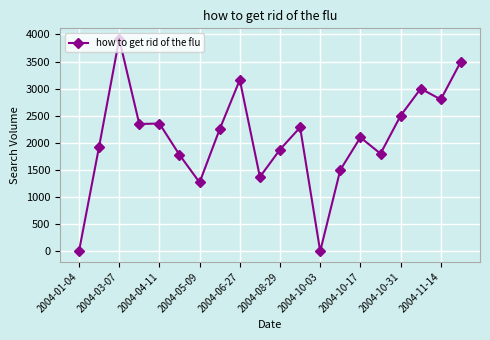

What is the sum of all values?

41743.0